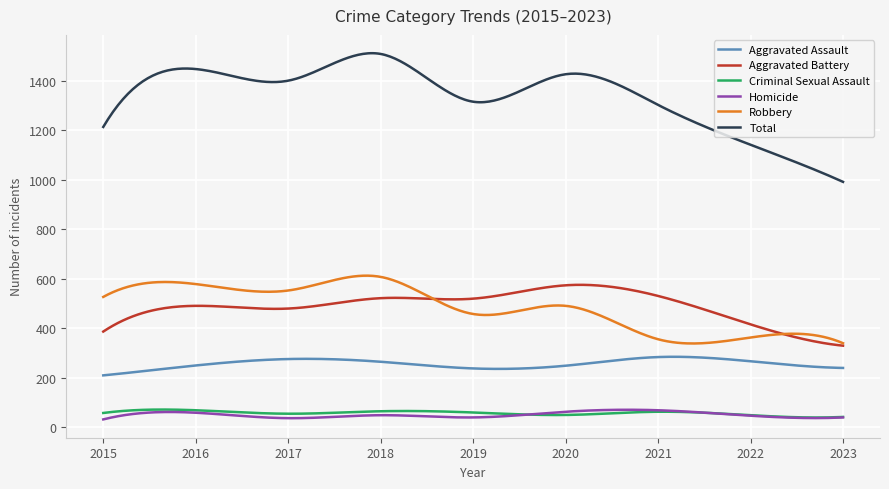

True or false: Aggravated Battery and Criminal Sexual Assault intersect in this chart.

False